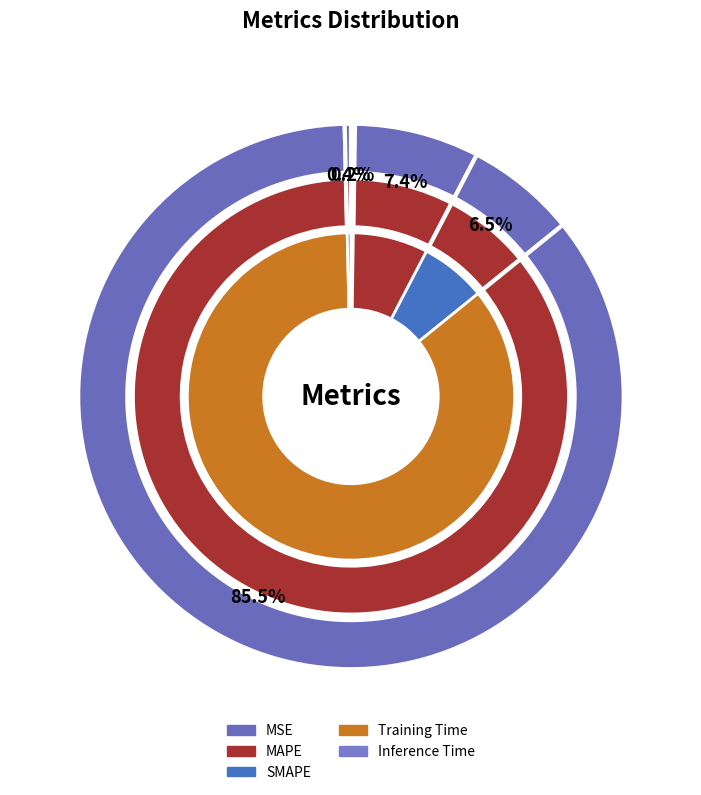

How many segments does this pie chart have?

5